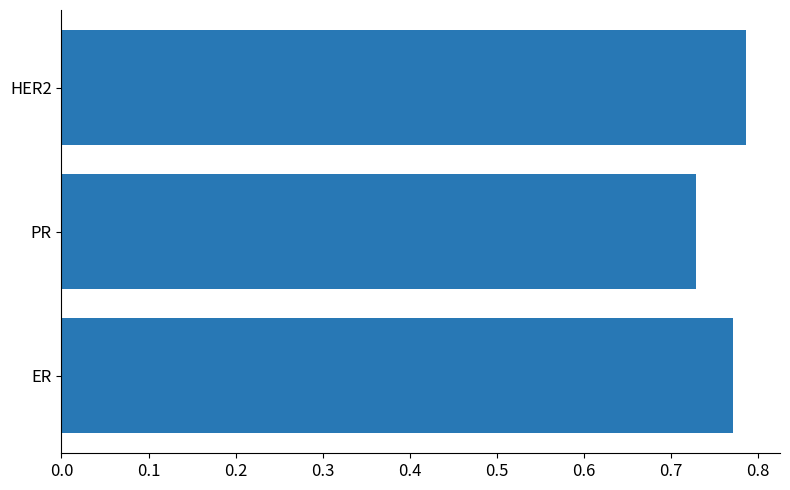

Count the values in the range 0 to 1.

3